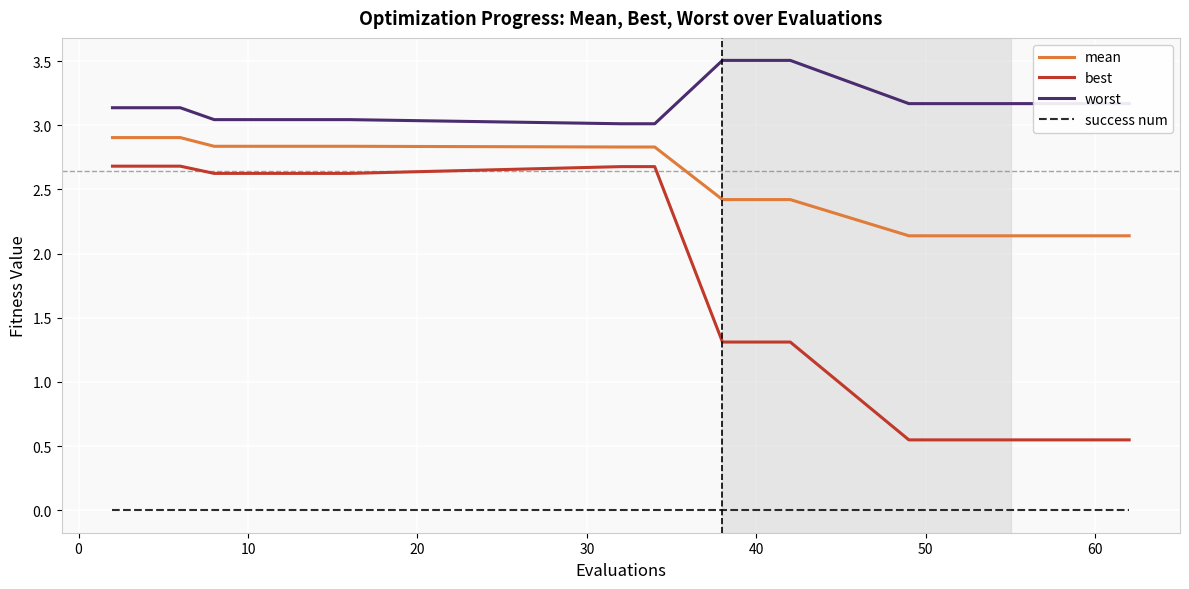

True or false: mean and worst intersect in this chart.

False